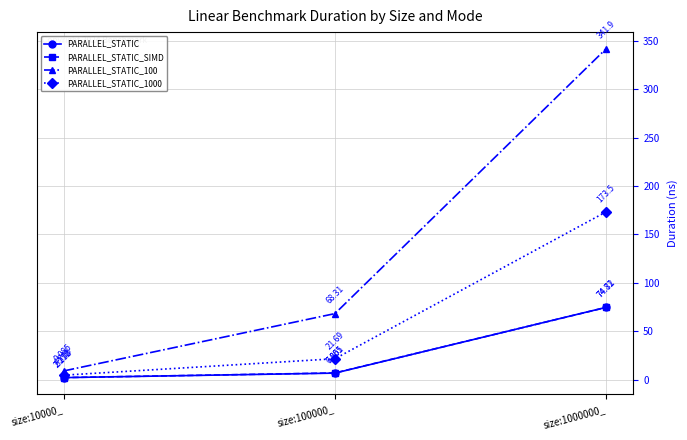

Does the chart display data point markers on the line(s)?

Yes